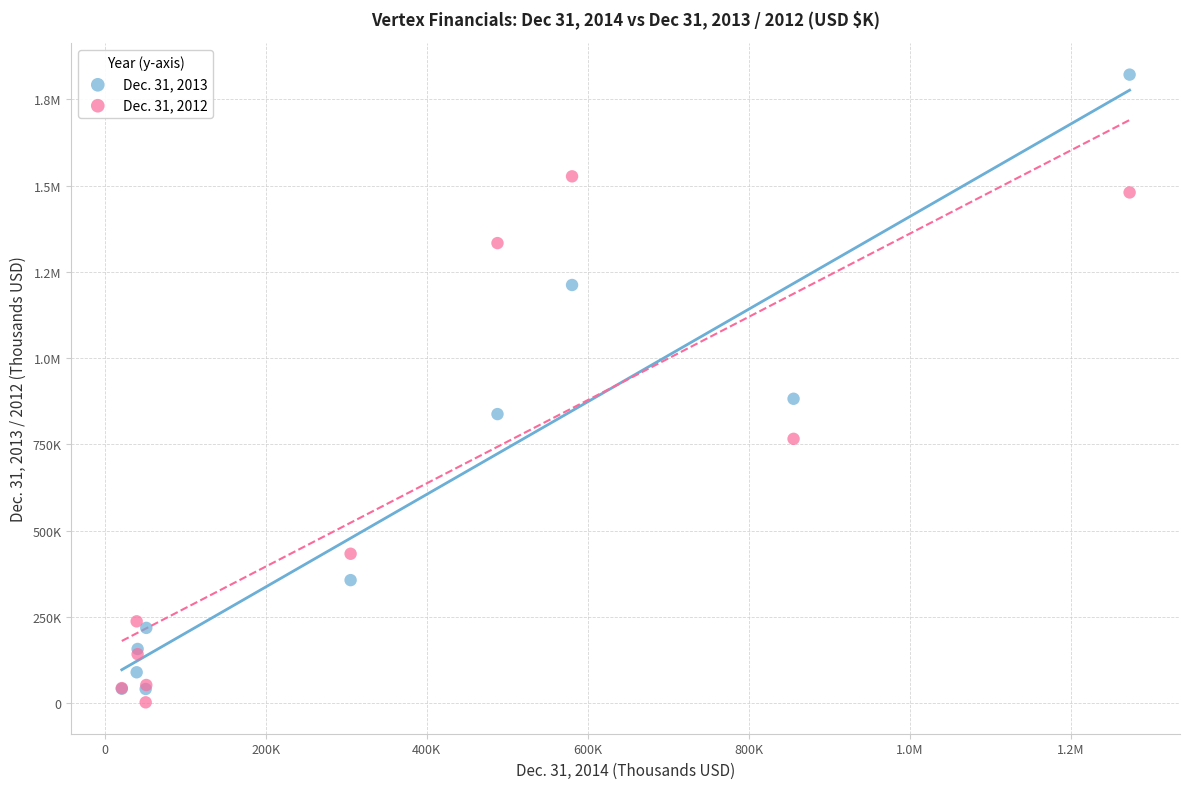

What are all the series names shown in the legend?

Dec. 31, 2013, Dec. 31, 2012